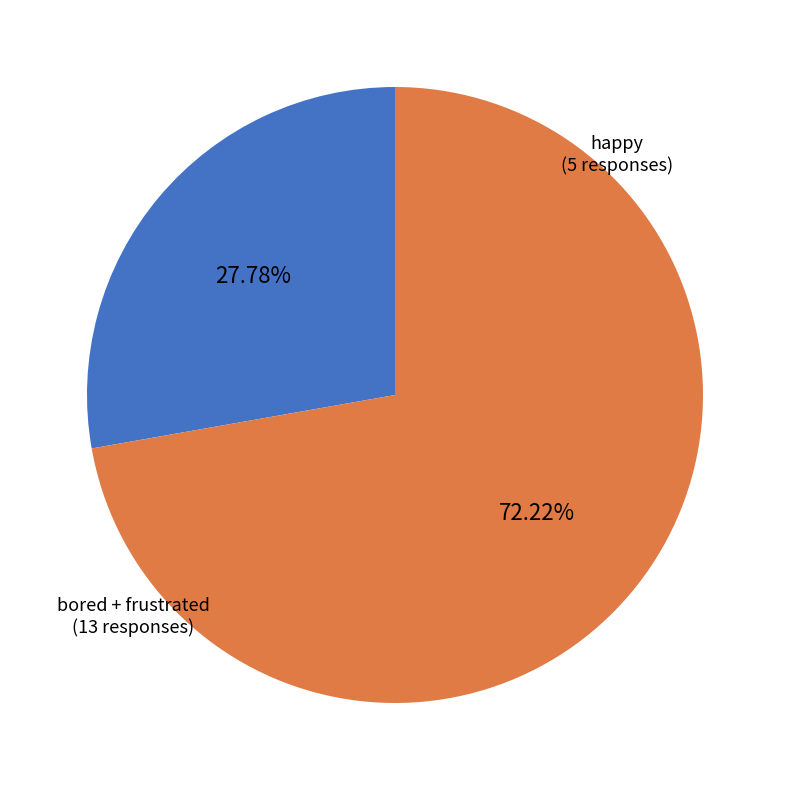

Does bored + frustrated represent more than half of the total?

Yes